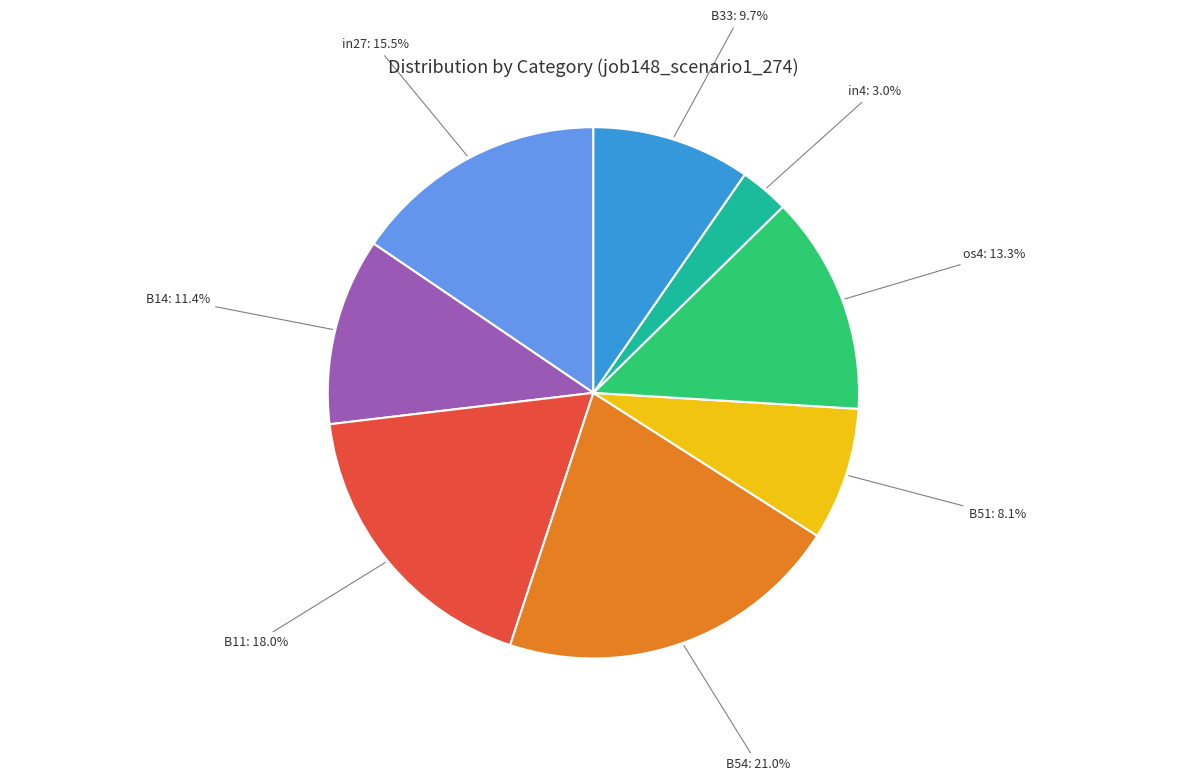

What percentage do in4 and B54 together represent?

24.0%